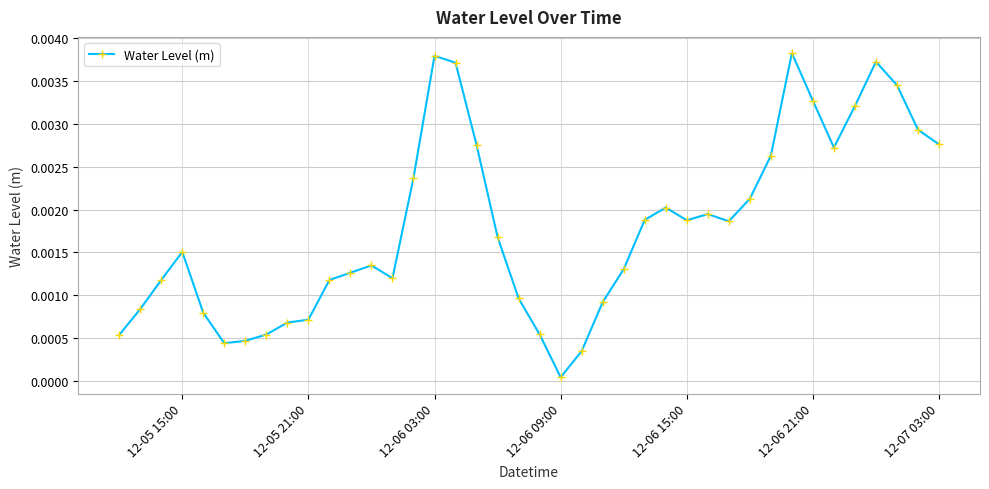

How many points are lower than both their immediate neighbors (excluding endpoints)?

6